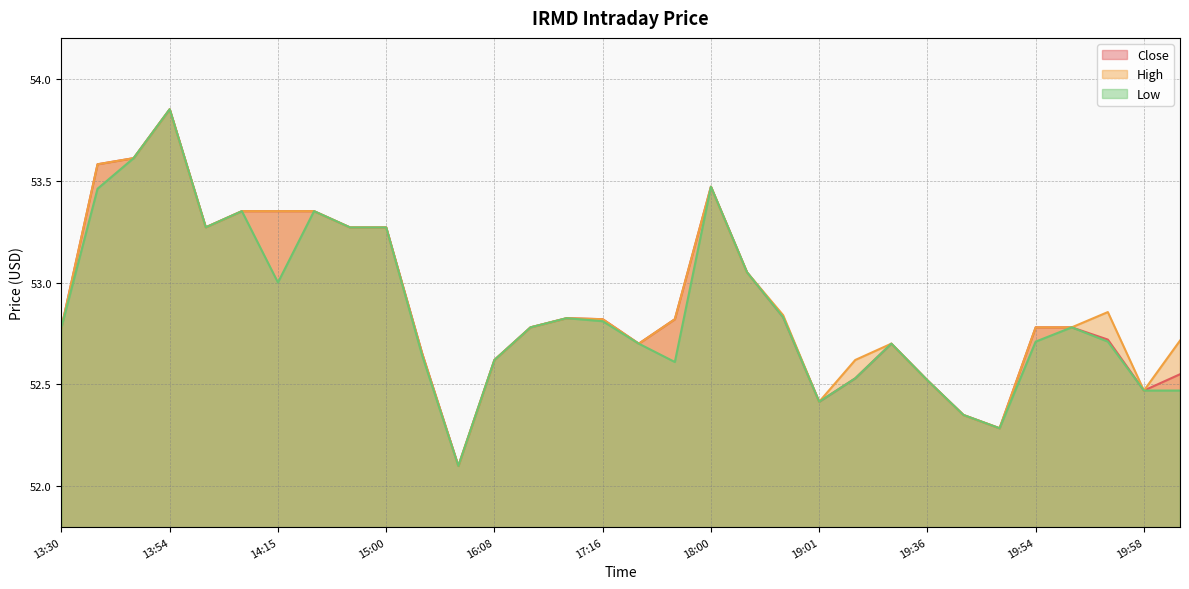

At how many categories does at least one series exceed 52?

32